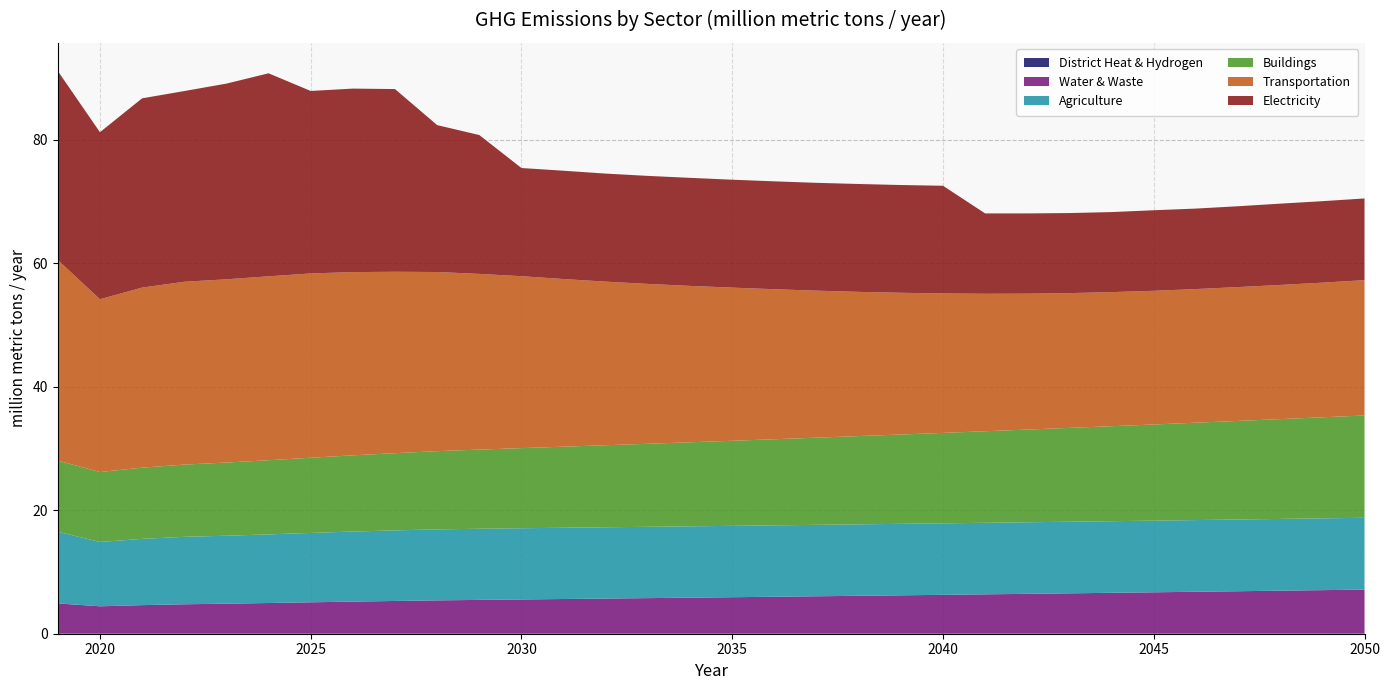

Reading right to left, extract all data points from this chart.

District Heat & Hydrogen: 2050=0.0	2049=0.0	2048=0.0	2047=0.0	2046=0.0	2045=0.0	2044=0.0	2043=0.0	2042=0.0	2041=0.0	2040=0.0	2039=0.0	2038=0.0	2037=0.0	2036=0.0	2035=0.0	2034=0.0	2033=0.0	2032=0.0	2031=0.0	2030=0.0	2029=0.0	2028=0.0	2027=0.0	2026=0.0	2025=0.0	2024=0.0	2023=0.0	2022=0.0	2021=0.0	2020=0.0	2019=0.0
Water & Waste: 2050=7.1	2049=7.1	2048=7.0	2047=6.9	2046=6.8	2045=6.7	2044=6.6	2043=6.5	2042=6.5	2041=6.4	2040=6.3	2039=6.2	2038=6.1	2037=6.1	2036=6.0	2035=5.9	2034=5.8	2033=5.8	2032=5.7	2031=5.6	2030=5.6	2029=5.5	2028=5.4	2027=5.3	2026=5.2	2025=5.1	2024=5.0	2023=4.9	2022=4.8	2021=4.6	2020=4.4	2019=4.9
Agriculture: 2050=11.6	2049=11.6	2048=11.6	2047=11.6	2046=11.6	2045=11.6	2044=11.6	2043=11.6	2042=11.6	2041=11.6	2040=11.6	2039=11.6	2038=11.6	2037=11.6	2036=11.6	2035=11.6	2034=11.6	2033=11.5	2032=11.5	2031=11.5	2030=11.5	2029=11.5	2028=11.5	2027=11.4	2026=11.3	2025=11.2	2024=11.1	2023=11.0	2022=10.9	2021=10.7	2020=10.4	2019=11.6
Buildings: 2050=16.6	2049=16.4	2048=16.2	2047=16.0	2046=15.8	2045=15.6	2044=15.4	2043=15.2	2042=15.0	2041=14.8	2040=14.6	2039=14.5	2038=14.3	2037=14.1	2036=13.9	2035=13.8	2034=13.6	2033=13.4	2032=13.3	2031=13.1	2030=13.0	2029=12.8	2028=12.7	2027=12.5	2026=12.3	2025=12.2	2024=12.0	2023=11.9	2022=11.7	2021=11.5	2020=11.3	2019=11.5
Transportation: 2050=21.9	2049=21.8	2048=21.7	2047=21.7	2046=21.6	2045=21.7	2044=21.7	2043=21.8	2042=22.0	2041=22.3	2040=22.6	2039=23.0	2038=23.4	2037=23.8	2036=24.3	2035=24.8	2034=25.3	2033=25.9	2032=26.5	2031=27.1	2030=27.8	2029=28.5	2028=29.0	2027=29.4	2026=29.7	2025=29.8	2024=29.8	2023=29.7	2022=29.6	2021=29.2	2020=28.0	2019=32.5
Electricity: 2050=13.2	2049=13.2	2048=13.2	2047=13.1	2046=13.0	2045=13.0	2044=13.0	2043=13.0	2042=13.0	2041=13.0	2040=17.4	2039=17.4	2038=17.5	2037=17.5	2036=17.5	2035=17.5	2034=17.5	2033=17.5	2032=17.5	2031=17.5	2030=17.5	2029=22.5	2028=23.8	2027=29.6	2026=29.7	2025=29.6	2024=32.9	2023=31.7	2022=30.9	2021=30.6	2020=27.0	2019=30.6